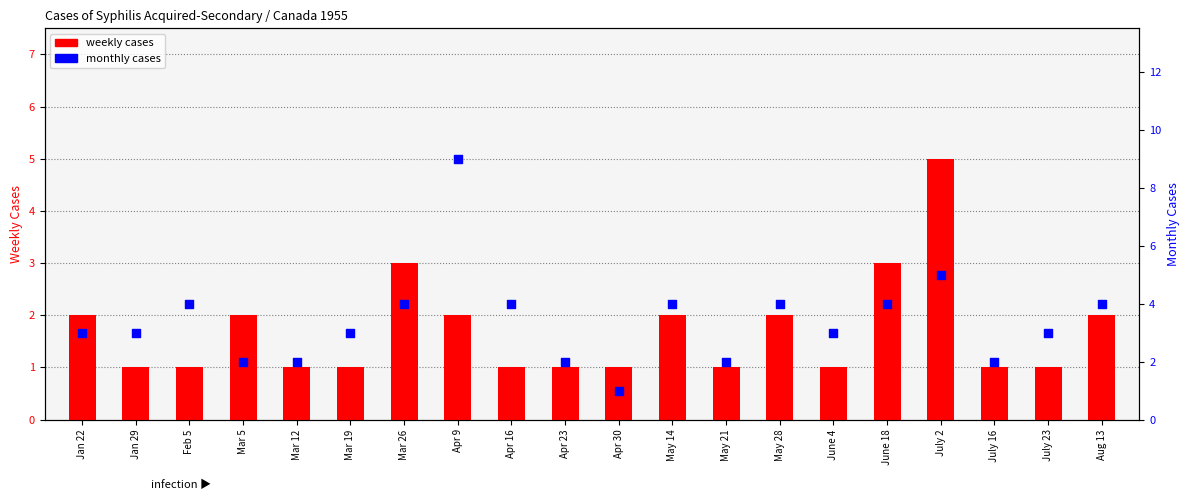

What is the total value across all series at July 16?

3